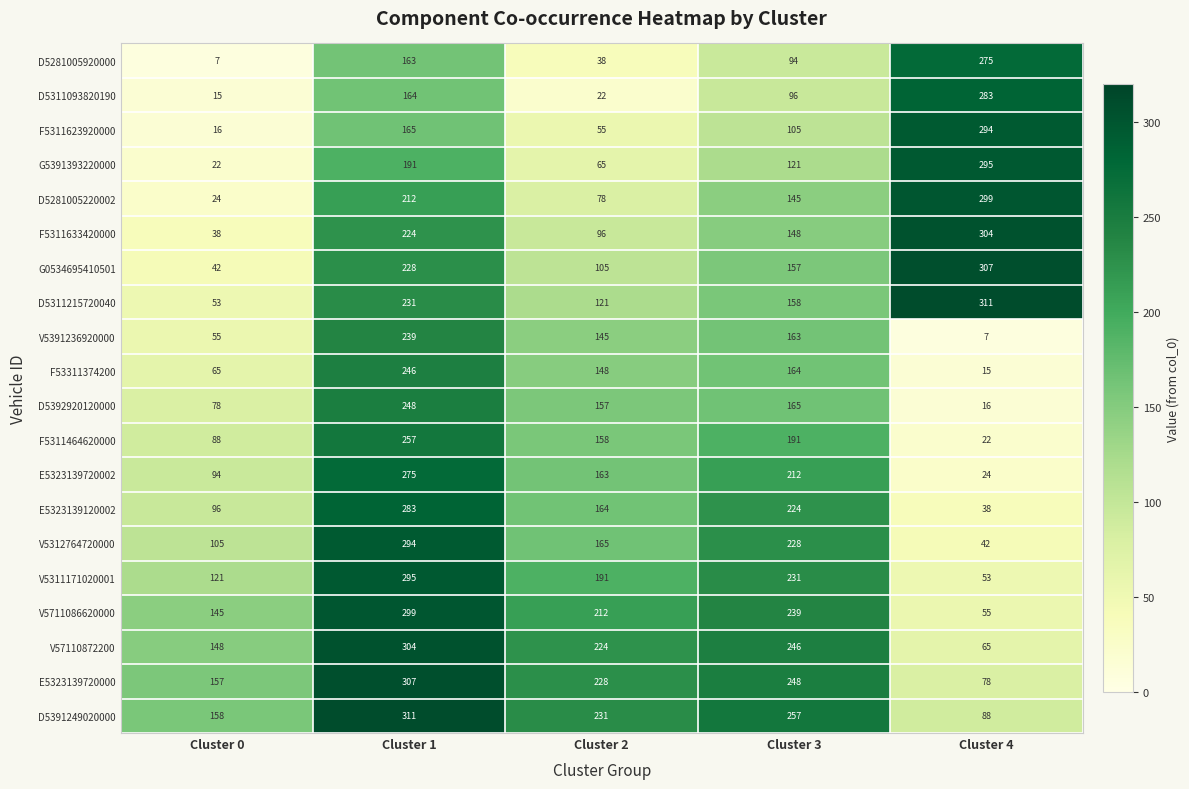

What is the difference between the highest and lowest values at Cluster 1?

148